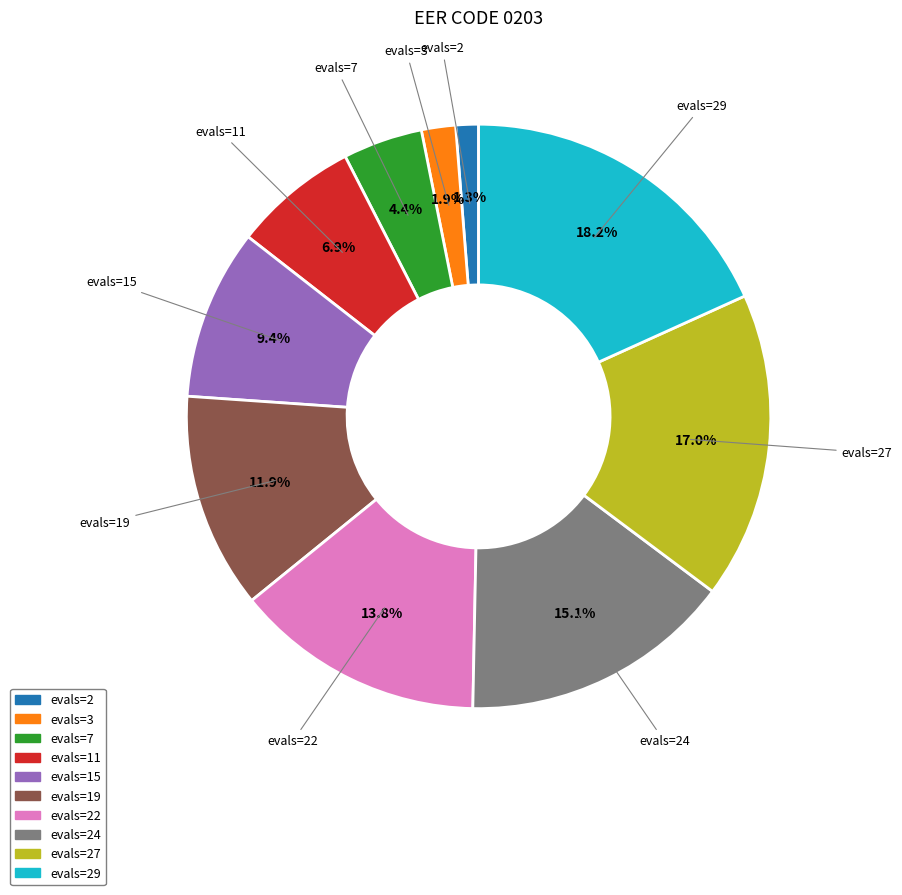

Is there any slice that represents more than half of the pie?

No